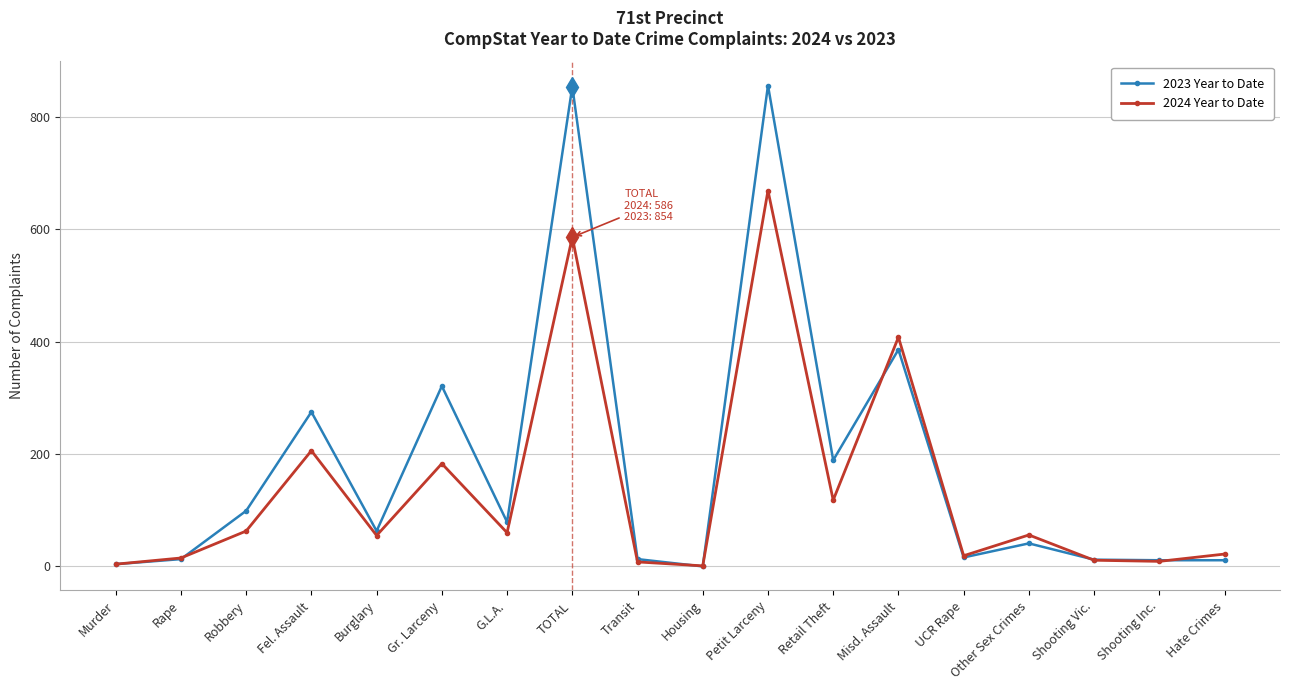

What is the value of the 2024 Year to Date point at the 4th from the left?

206